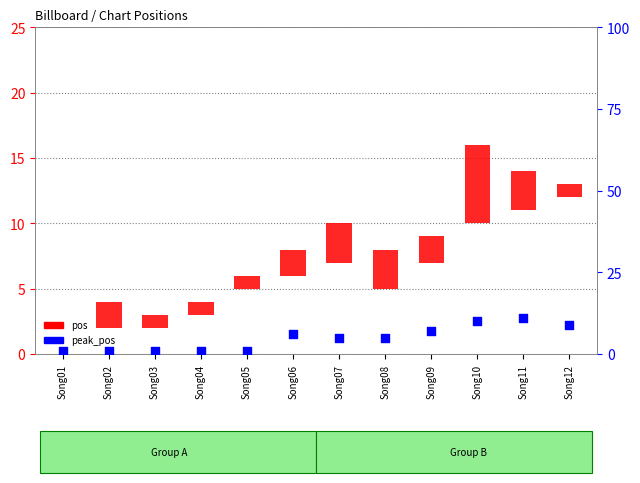

What are all the series names shown in the legend?

pos, peak_pos